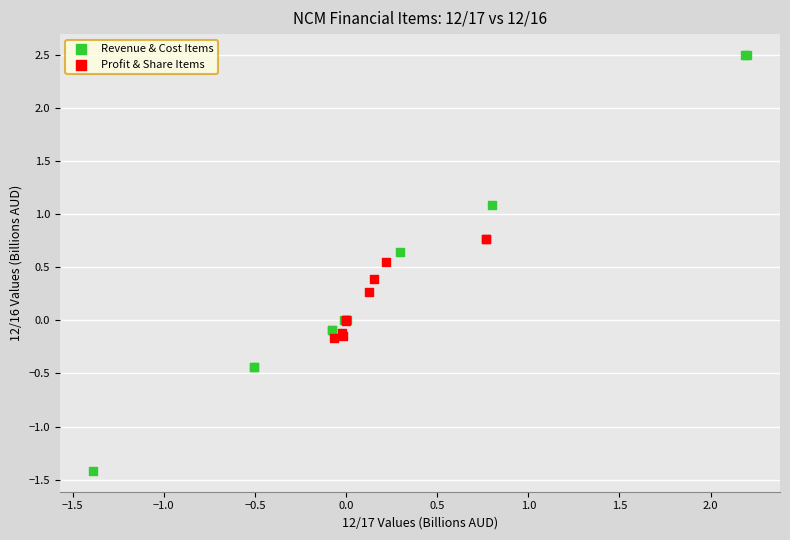

Which series has the largest Y range (max minus min)?

Revenue & Cost Items